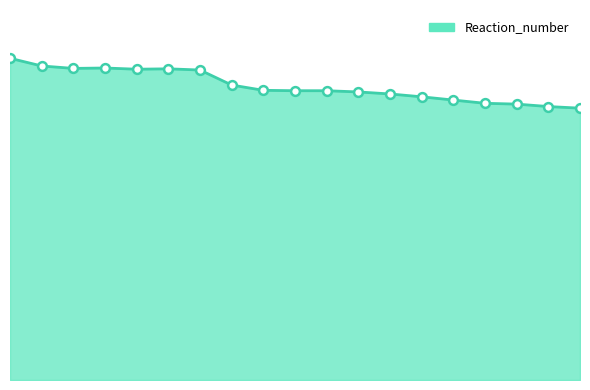

Is this an area chart (filled region under the line)?

Yes